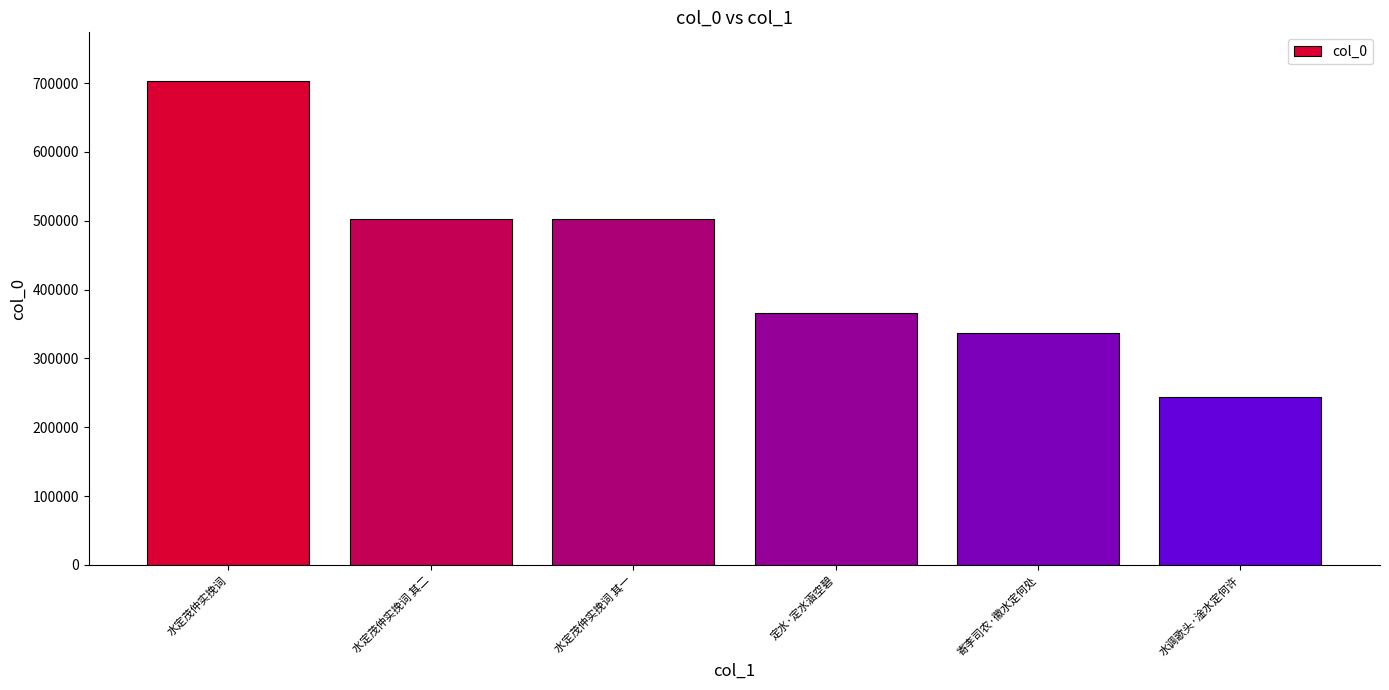

At which category does the chart reach its minimum across all series?

水调歌头·淦水定何许